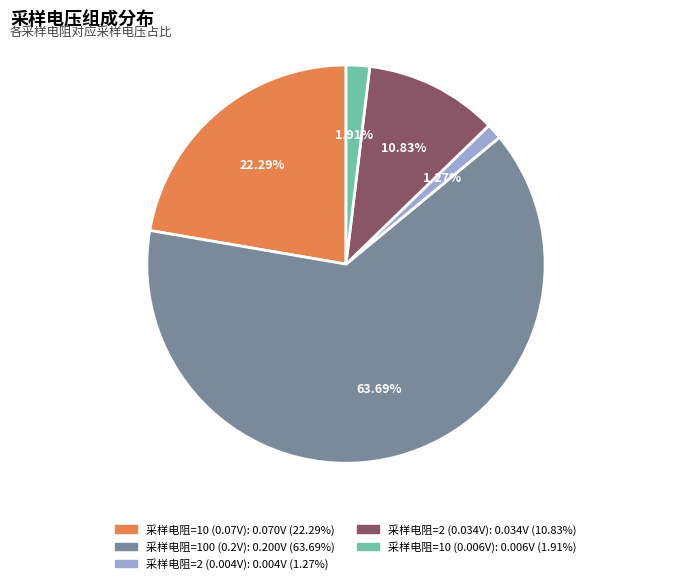

Is there any slice that represents more than half of the pie?

Yes